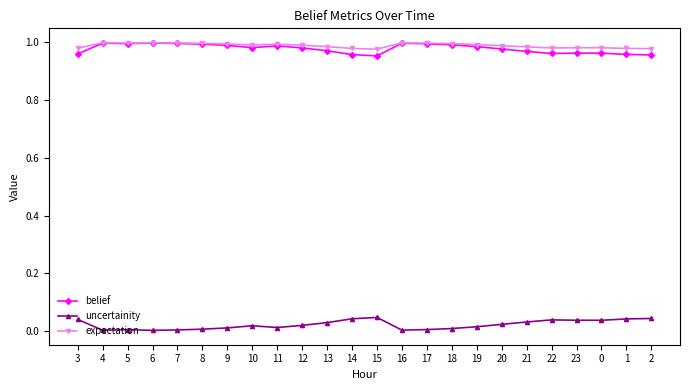

Does the chart have visible grid lines?

No